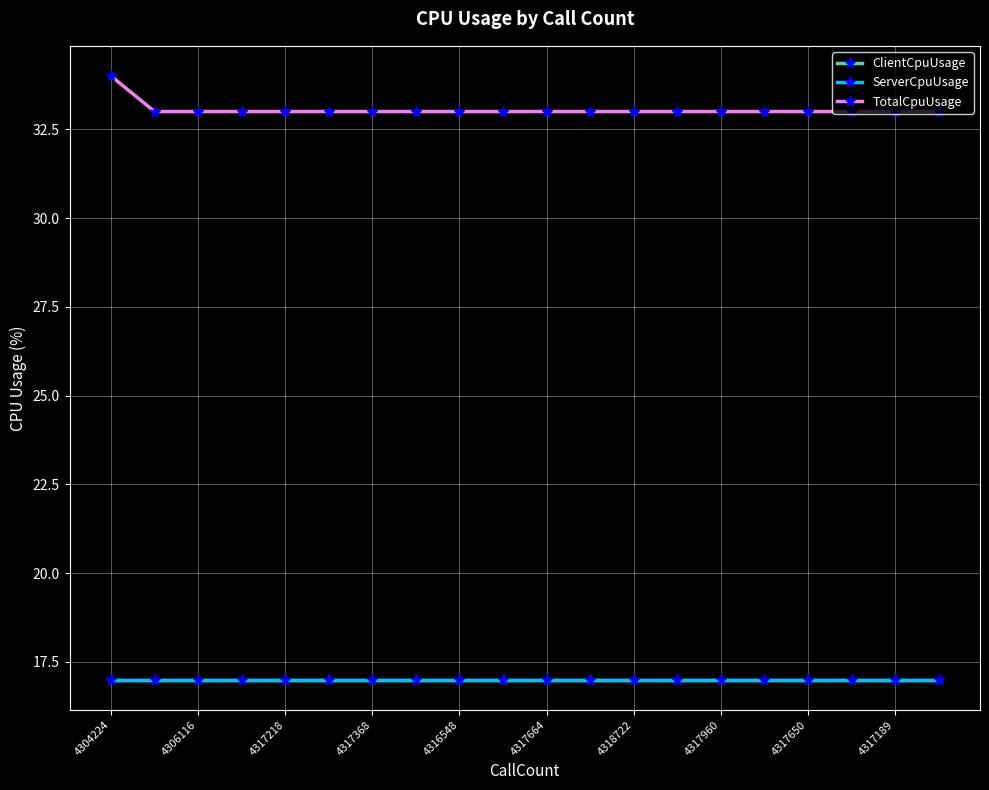

True or false: ClientCpuUsage and ServerCpuUsage intersect in this chart.

False